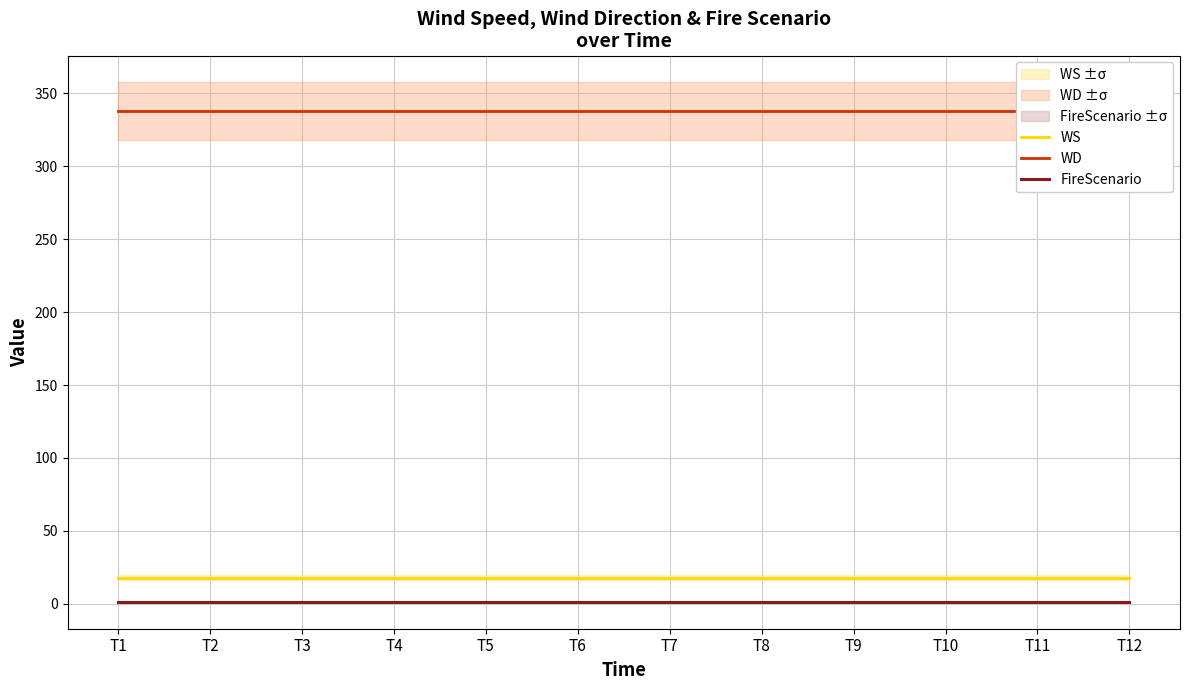

How many data points does each series have?

12